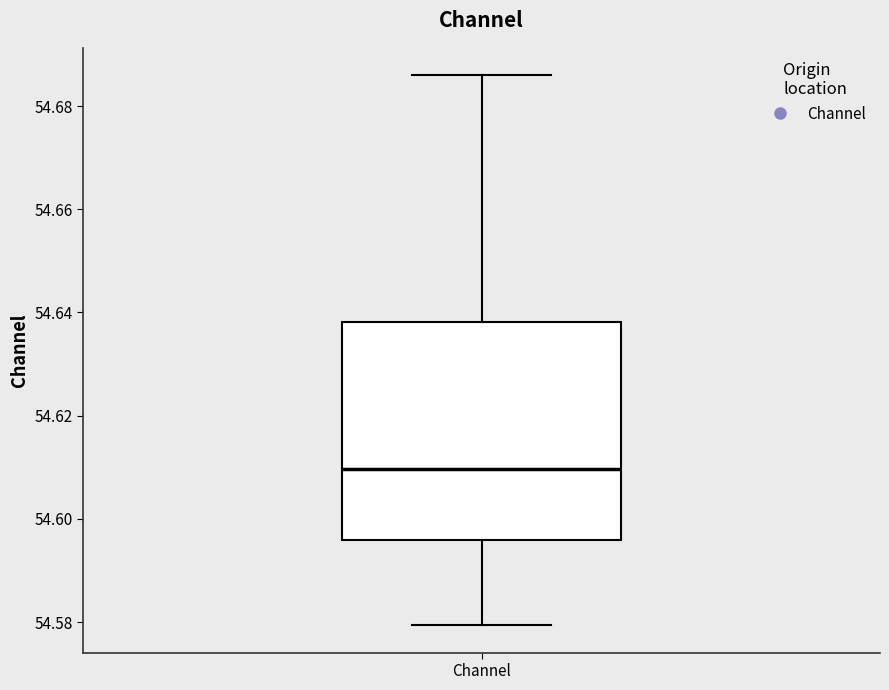

Transcribe this box plot: give where the median line is, the range the box spans, and where the two whiskers end, as read against the y-axis. The values are not printed on the chart, so give them approximately, as read against the axis.

median 54.610, box 54.596 to 54.638, whiskers 54.580 to 54.686